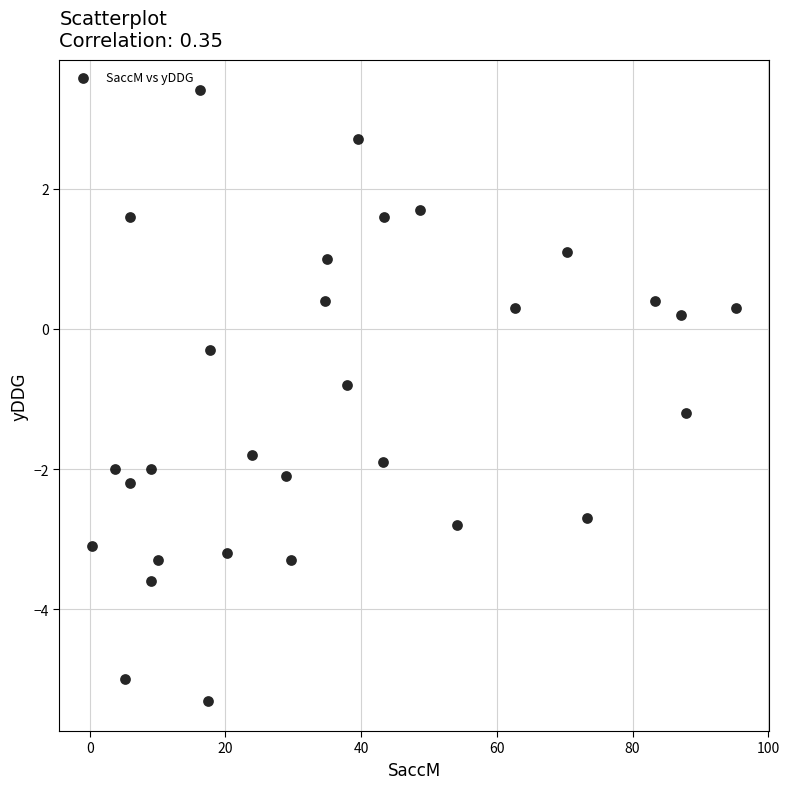

What is the range of Y values (max minus min)?

8.7